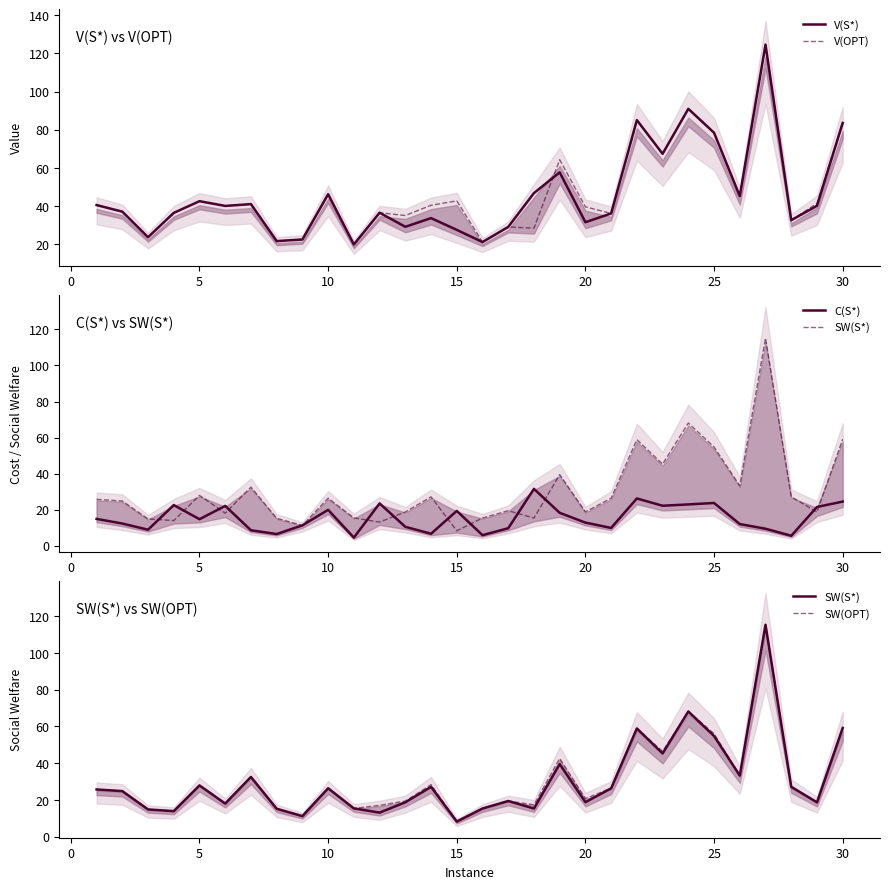

The value of V(S*) at 5 is 42.5. True or false?

True